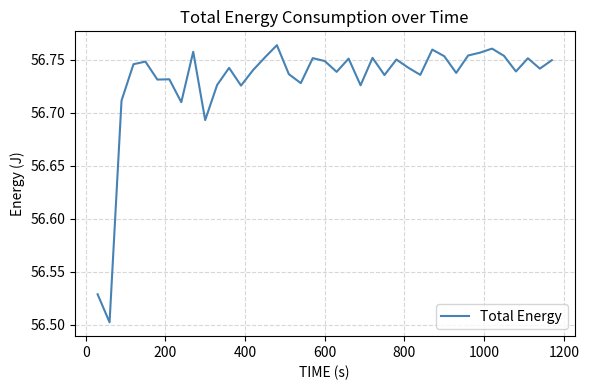

Is this an area chart (filled region under the line)?

No